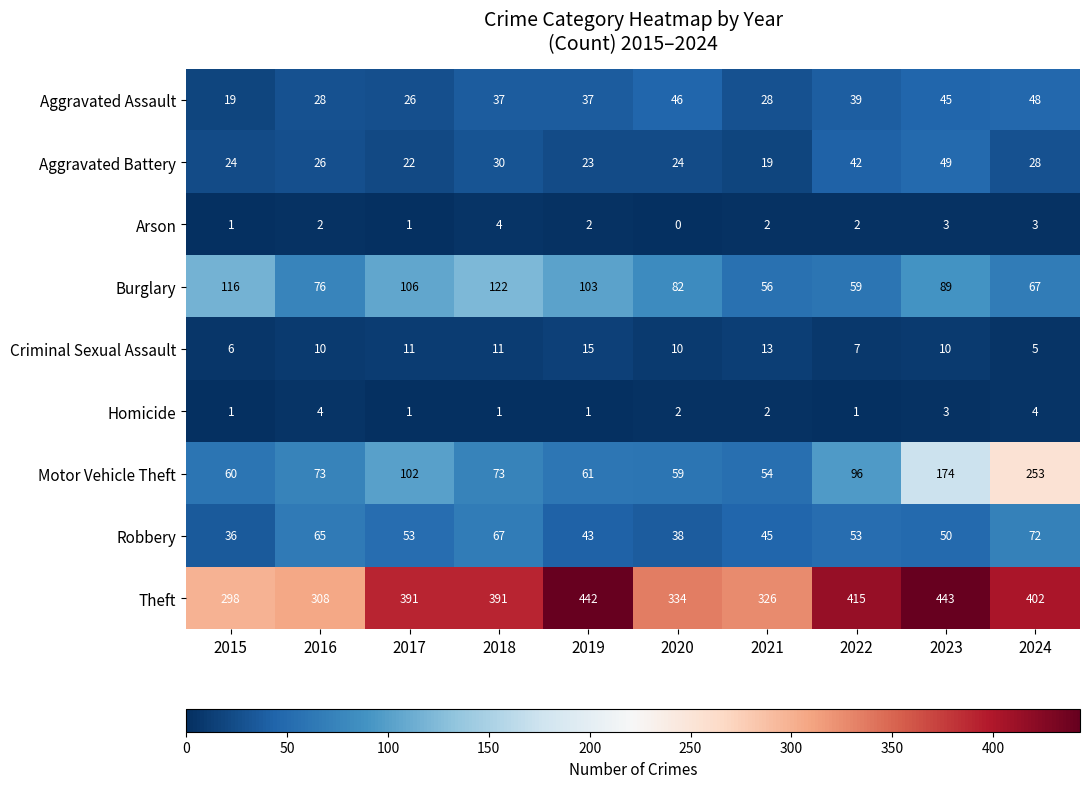

How many Arson values are between 1 and 3?

8